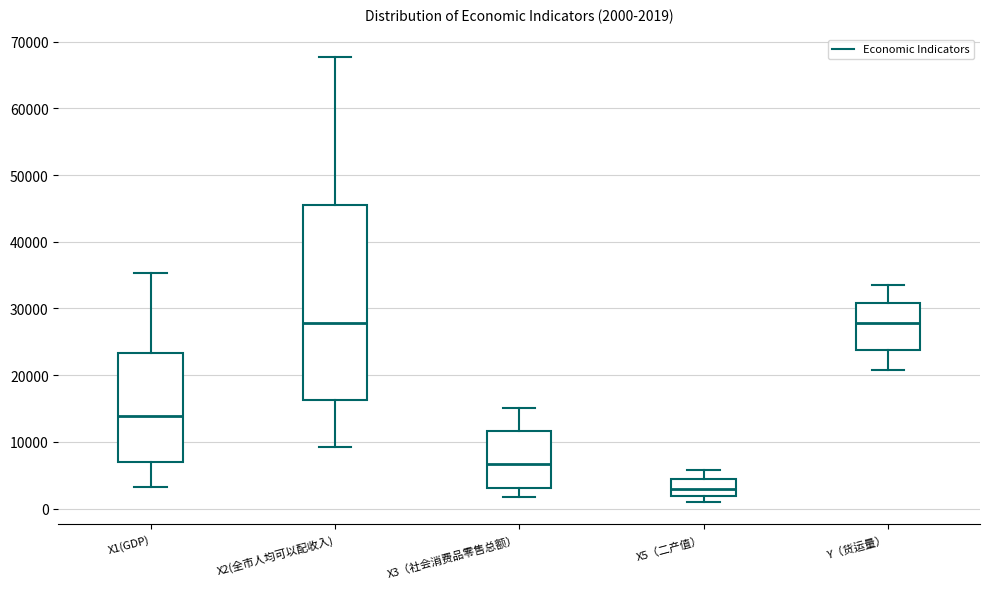

Comparing the boxes themselves (not the whiskers), which one is the tallest?

X2(全市人均可以配收入)